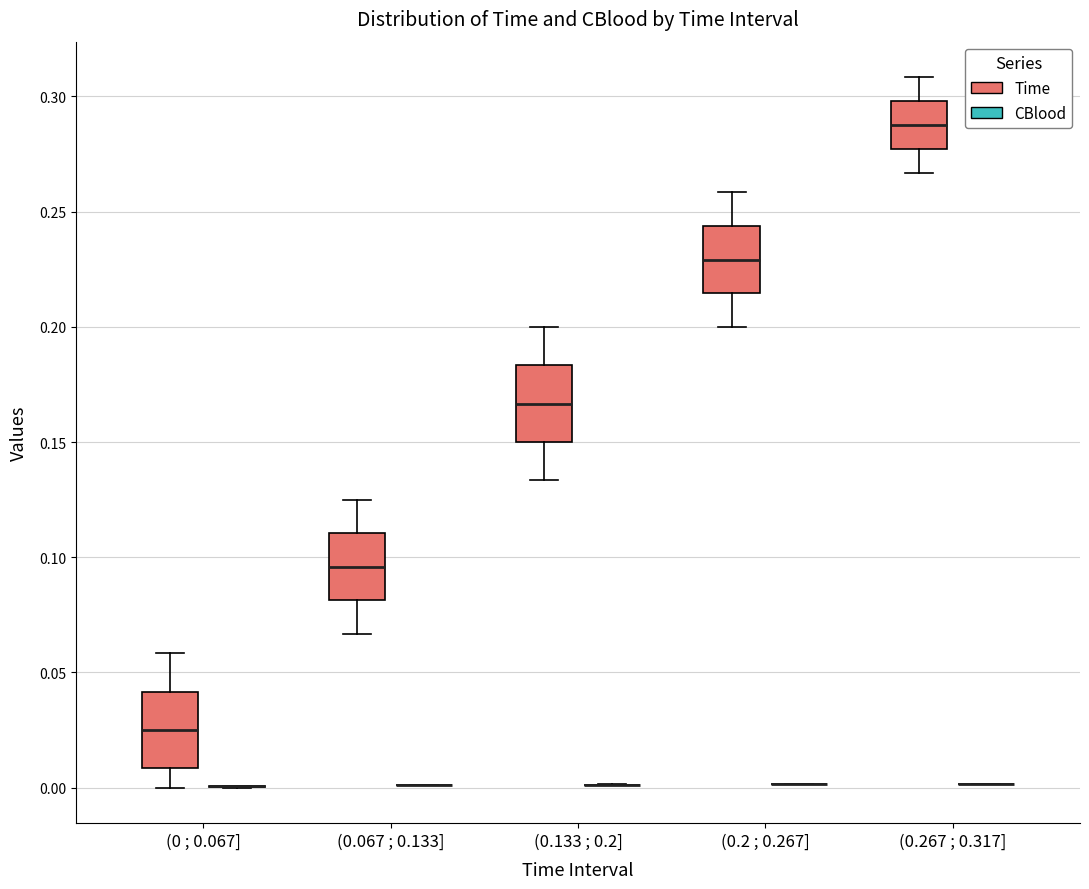

Reading left to right, transcribe this box plot: for each box, give where its median line is, the range the box spans, and where its two whiskers end, as read against the y-axis. The values are not printed on the chart, so give them approximately, as read against the axis.

(0 ; 0.067] (Time): median 0.025, box 0.010 to 0.040, whiskers 0.000 to 0.060
(0 ; 0.067] (CBlood): box collapsed to a line at 0.000, whiskers 0.000 to 0.000
(0.067 ; 0.133] (Time): median 0.095, box 0.080 to 0.110, whiskers 0.065 to 0.125
(0.067 ; 0.133] (CBlood): box collapsed to a line at 0.000, whiskers 0.000 to 0.000
(0.133 ; 0.2] (Time): median 0.165, box 0.150 to 0.185, whiskers 0.135 to 0.200
(0.133 ; 0.2] (CBlood): box collapsed to a line at 0.000, whiskers 0.000 to 0.000
(0.2 ; 0.267] (Time): median 0.230, box 0.215 to 0.245, whiskers 0.200 to 0.260
(0.2 ; 0.267] (CBlood): box collapsed to a line at 0.000, whiskers 0.000 to 0.000
(0.267 ; 0.317] (Time): median 0.290, box 0.275 to 0.300, whiskers 0.265 to 0.310
(0.267 ; 0.317] (CBlood): box collapsed to a line at 0.000, whiskers 0.000 to 0.000